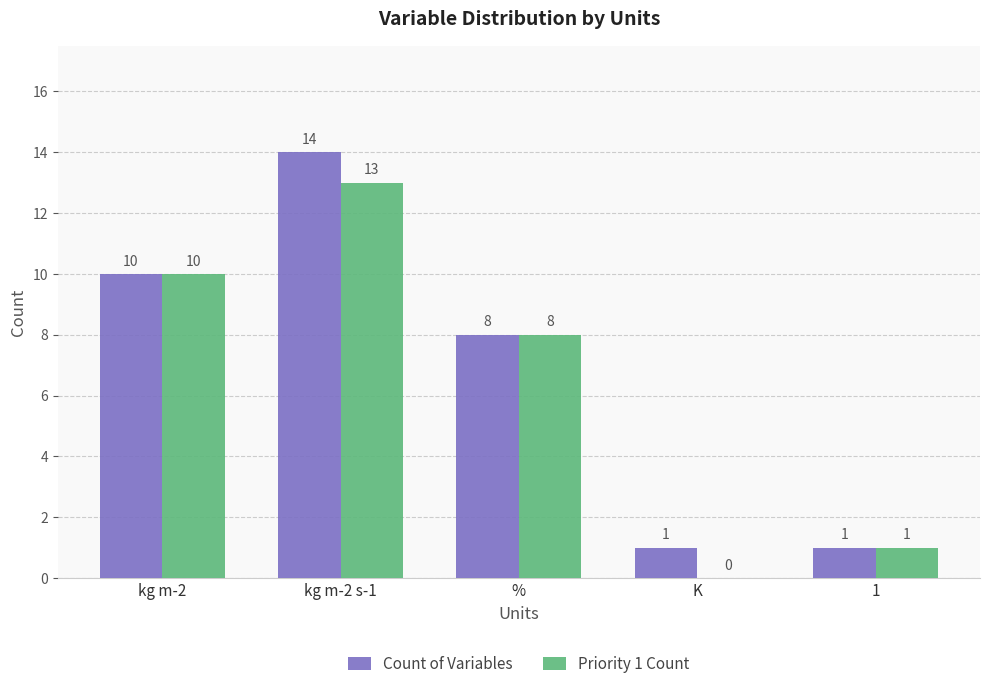

How many series are shown in this chart?

2